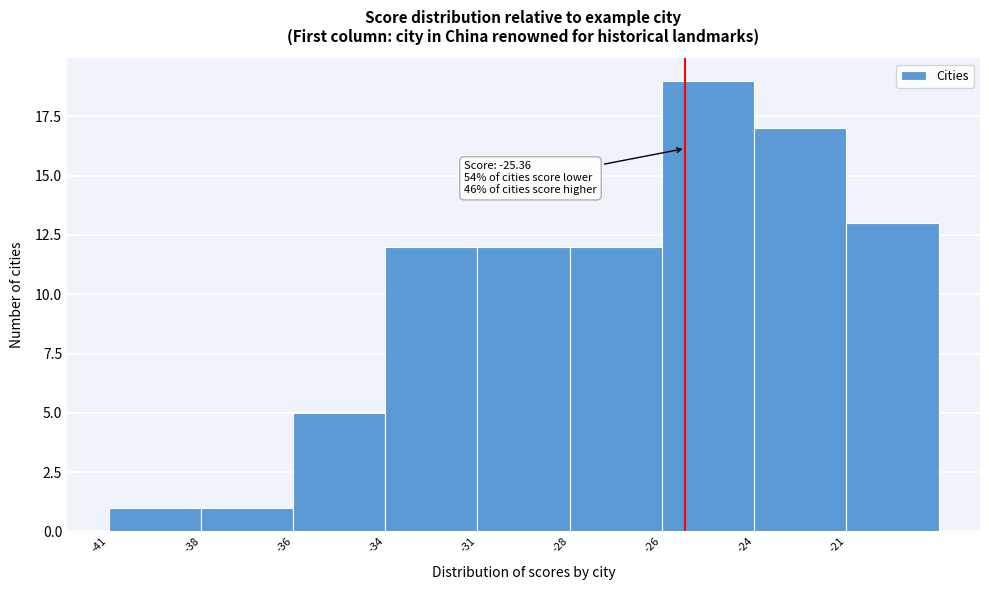

Reading right to left, list all the values displayed in this chart.

-21=13	-24=17	-26=19	-28=12	-31=12	-34=12	-36=5	-38=1	-41=1